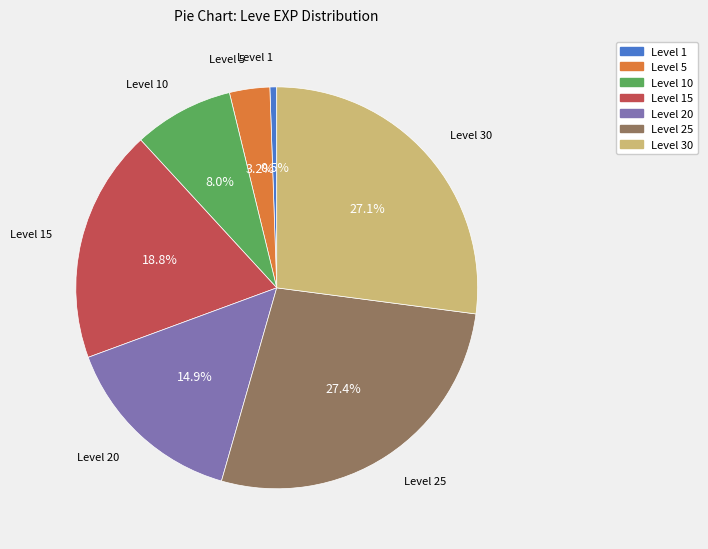

Does any single category account for the majority?

No